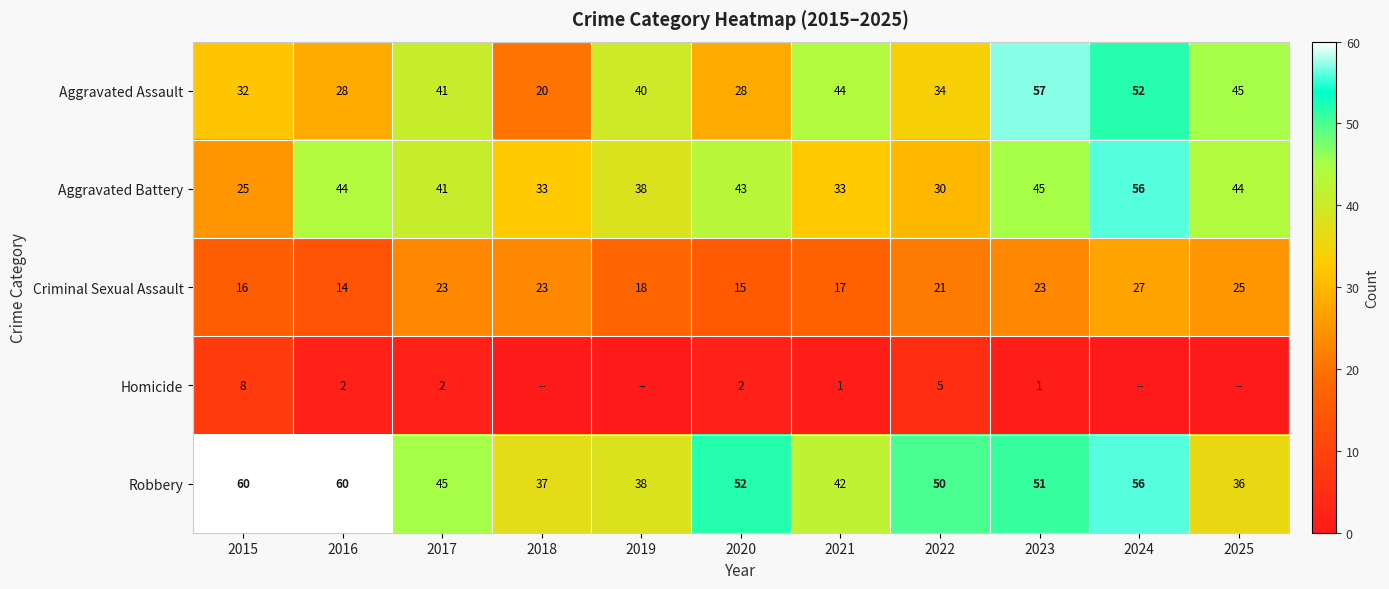

Between 2023 and 2017, which is larger?

2023